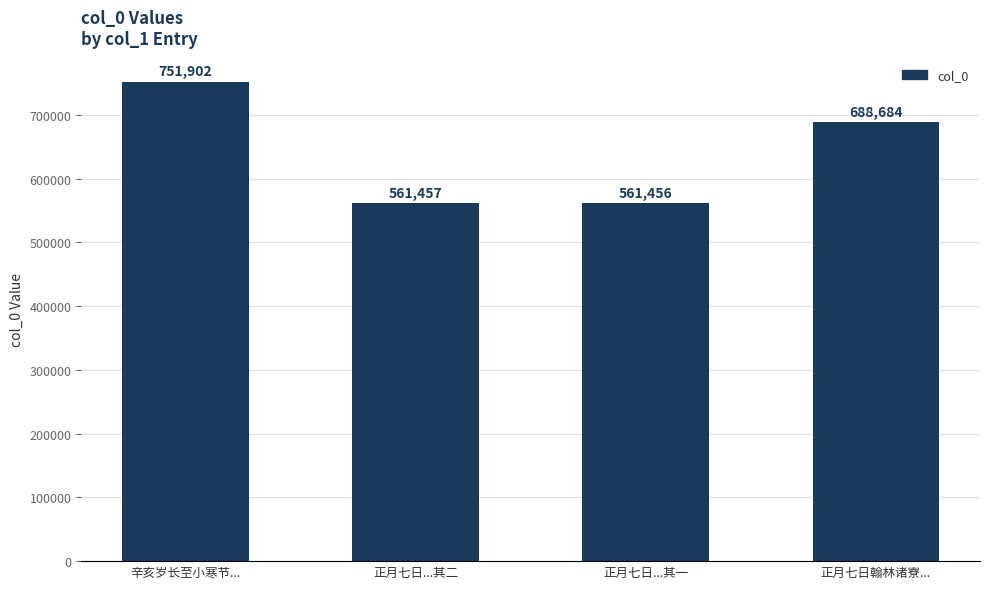

The chart shows a value of 226599 at 正月七日...其二. True or false?

False